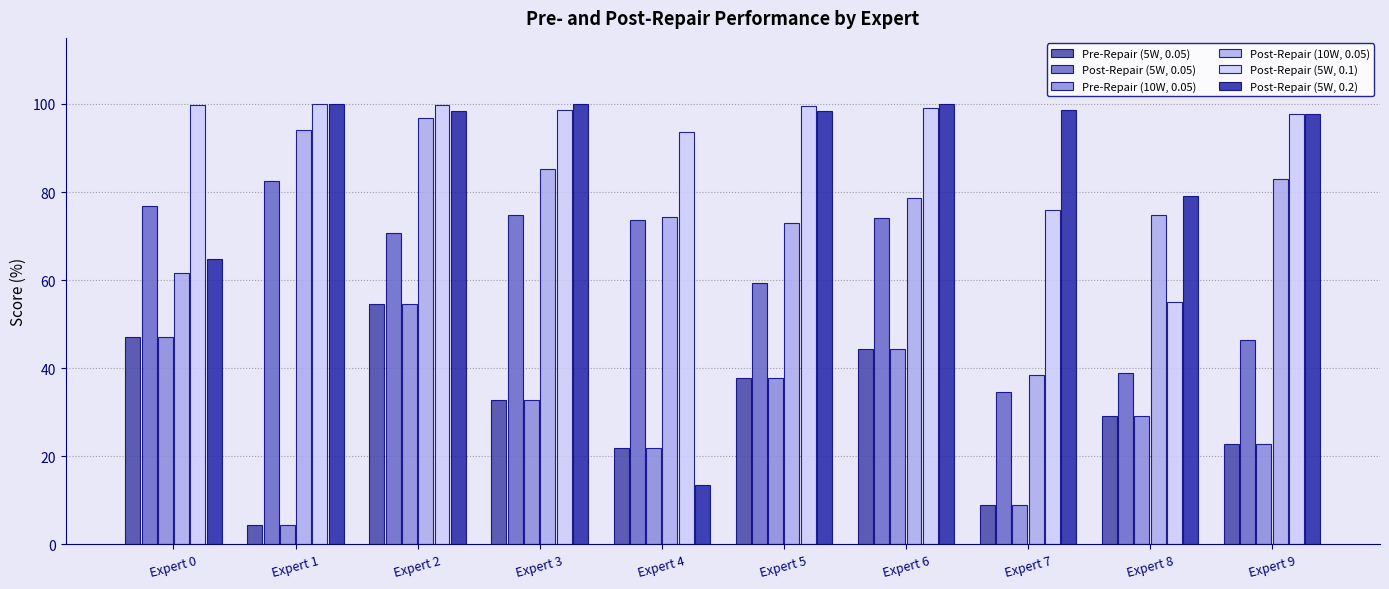

What are all the series names shown in the legend?

Pre-Repair (5W, 0.05), Post-Repair (5W, 0.05), Pre-Repair (10W, 0.05), Post-Repair (10W, 0.05), Post-Repair (5W, 0.1), Post-Repair (5W, 0.2)